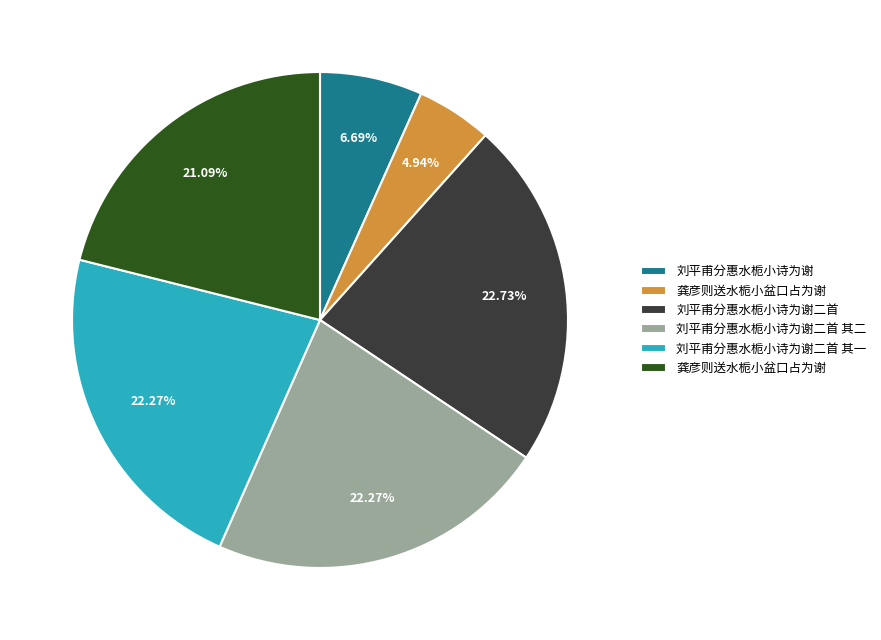

Is there a majority slice in this chart?

No